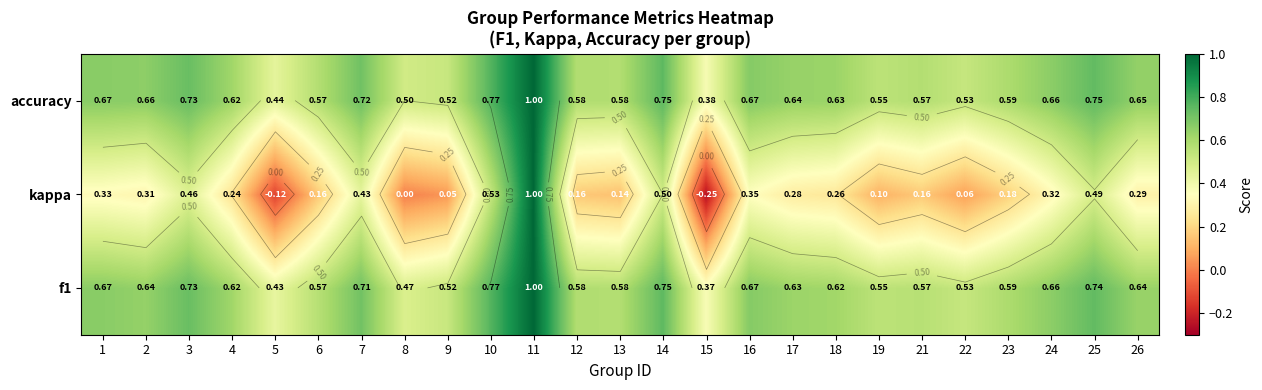

What is the difference between the second highest and second lowest values in the accuracy series?

0.3